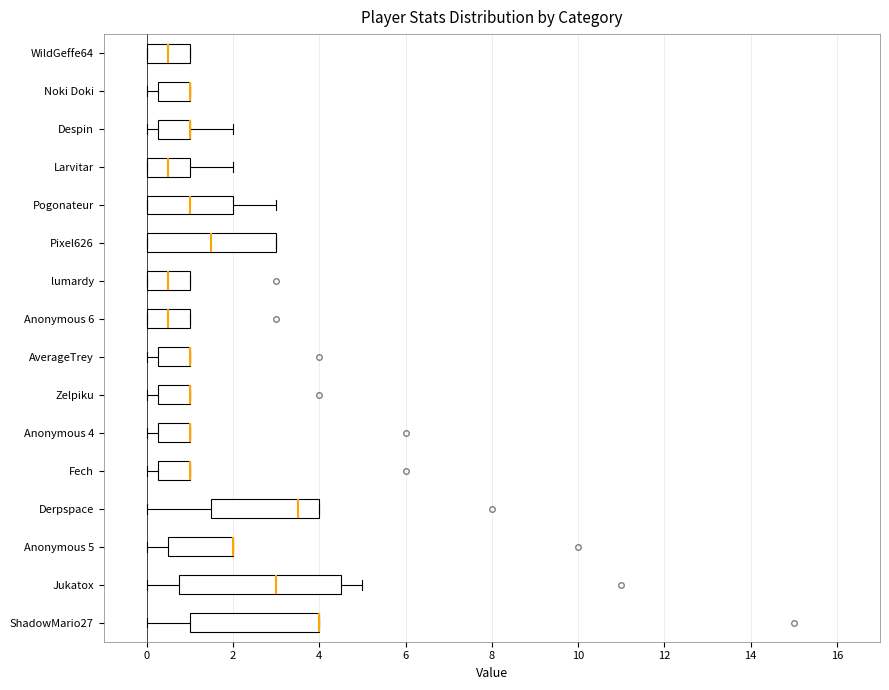

Reading bottom to top, read every box against the x-axis: the position of its median line, the range the box covers, and the ends of its whiskers. The values are not printed on the chart, so give them approximately, as read against the axis.

ShadowMario27: median 4.0 (drawn on the box's right edge), box 1.0 to 4.0, whiskers 0.0 to 4.0
Jukatox: median 3.0, box 0.8 to 4.6, whiskers 0.0 to 5.0
Anonymous 5: median 2.0 (drawn on the box's right edge), box 0.6 to 2.0, whiskers 0.0 to 2.0
Derpspace: median 3.6, box 1.6 to 4.0, whiskers 0.0 to 4.0
Fech: median 1.0 (drawn on the box's right edge), box 0.2 to 1.0, whiskers 0.0 to 1.0
Anonymous 4: median 1.0 (drawn on the box's right edge), box 0.2 to 1.0, whiskers 0.0 to 1.0
Zelpiku: median 1.0 (drawn on the box's right edge), box 0.2 to 1.0, whiskers 0.0 to 1.0
AverageTrey: median 1.0 (drawn on the box's right edge), box 0.2 to 1.0, whiskers 0.0 to 1.0
Anonymous 6: median 0.6, box 0.0 to 1.0, whiskers 0.0 to 1.0
lumardy: median 0.6, box 0.0 to 1.0, whiskers 0.0 to 1.0
Pixel626: median 1.6, box 0.0 to 3.0, whiskers 0.0 to 3.0
Pogonateur: median 1.0, box 0.0 to 2.0, whiskers 0.0 to 3.0
Larvitar: median 0.6, box 0.0 to 1.0, whiskers 0.0 to 2.0
Despin: median 1.0 (drawn on the box's right edge), box 0.2 to 1.0, whiskers 0.0 to 2.0
Noki Doki: median 1.0 (drawn on the box's right edge), box 0.2 to 1.0, whiskers 0.0 to 1.0
WildGeffe64: median 0.6, box 0.0 to 1.0, whiskers 0.0 to 1.0